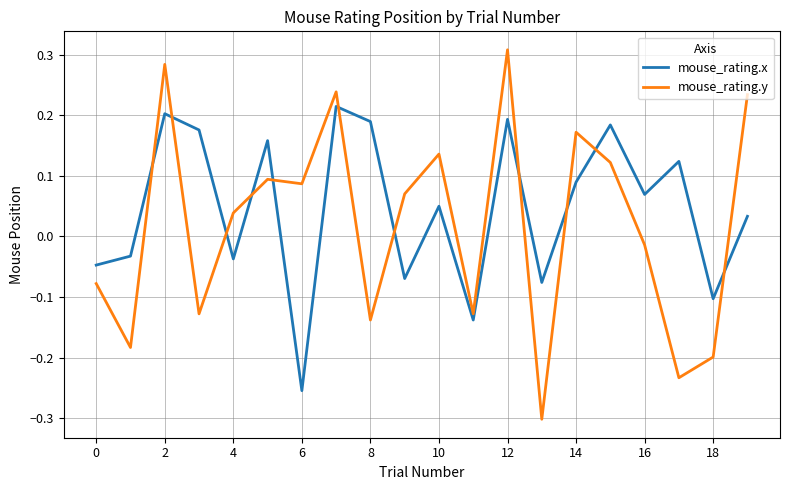

Is this an area chart (filled region under the line)?

No